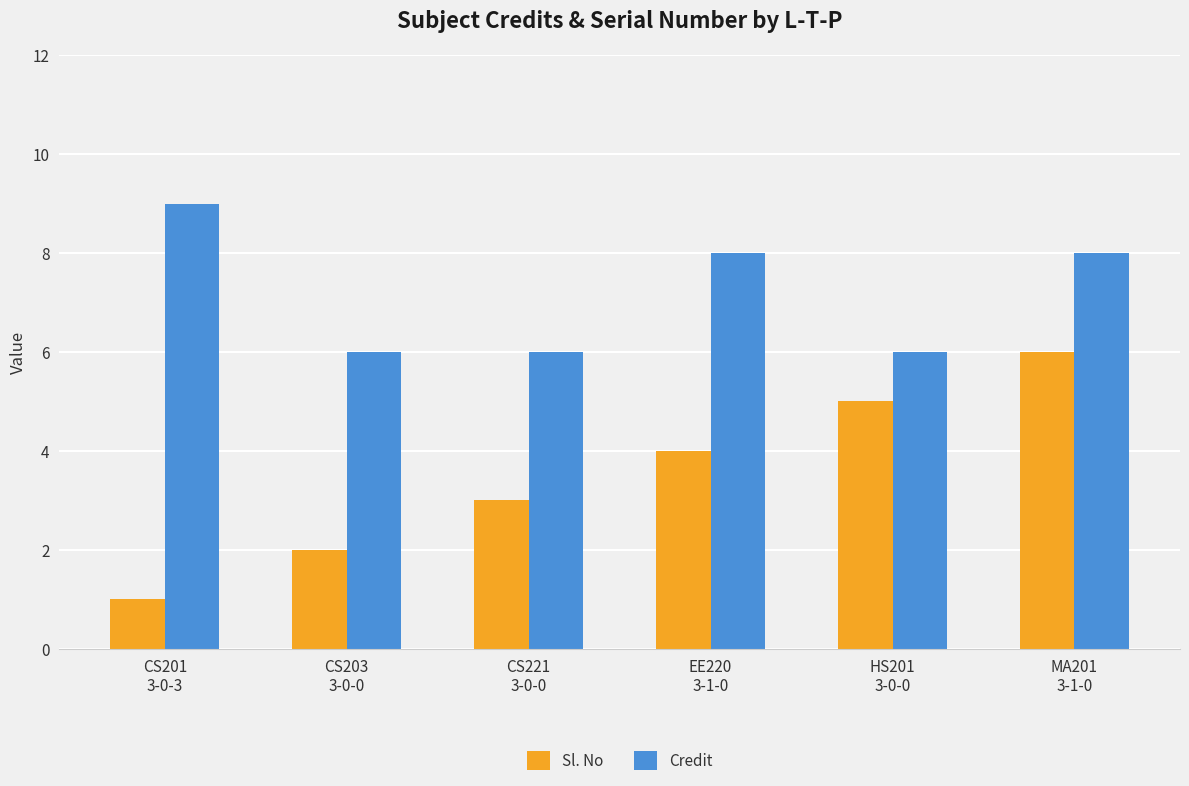

What are all the series names shown in the legend?

Sl. No, Credit